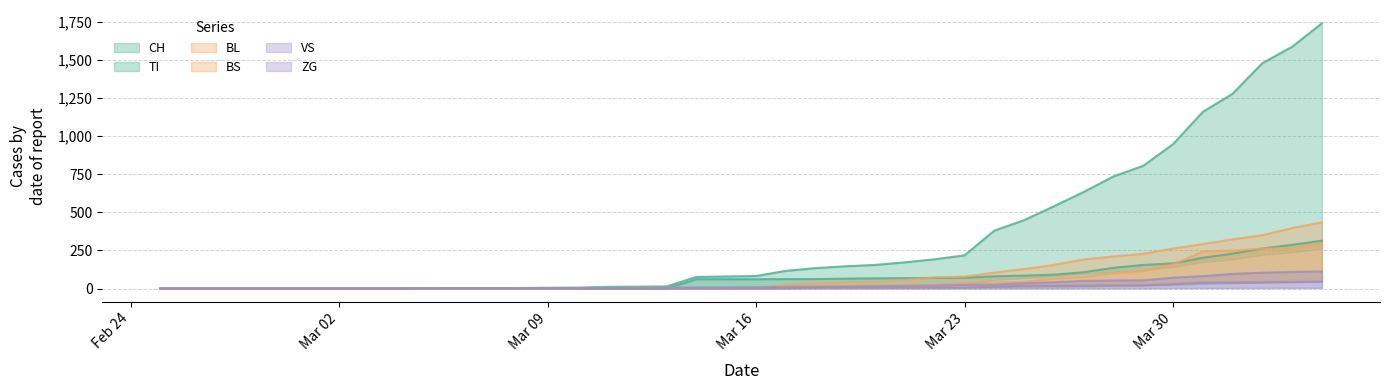

How many positive values does the VS series have?

31